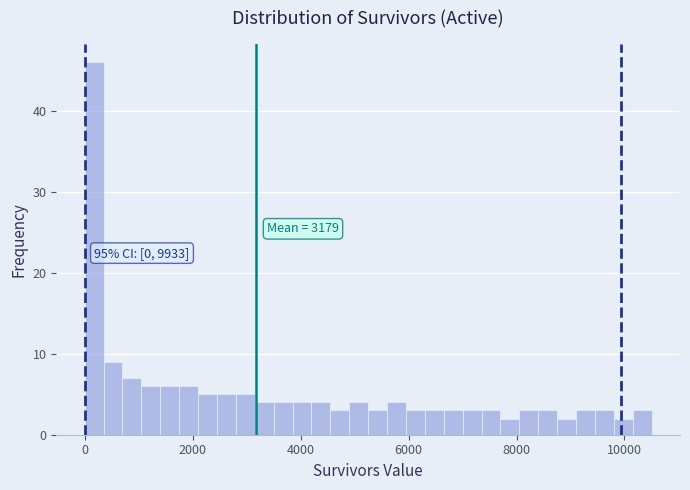

Read against the x-axis, roughly where is the centre of the tallest bar?

200